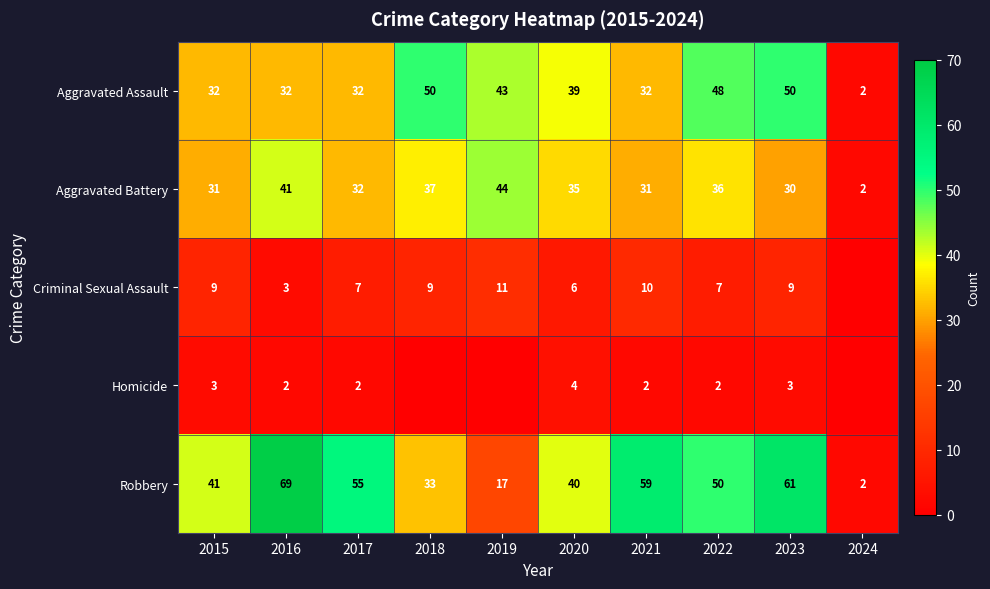

What is the difference between the second highest and second lowest values in the Aggravated Battery series?

11